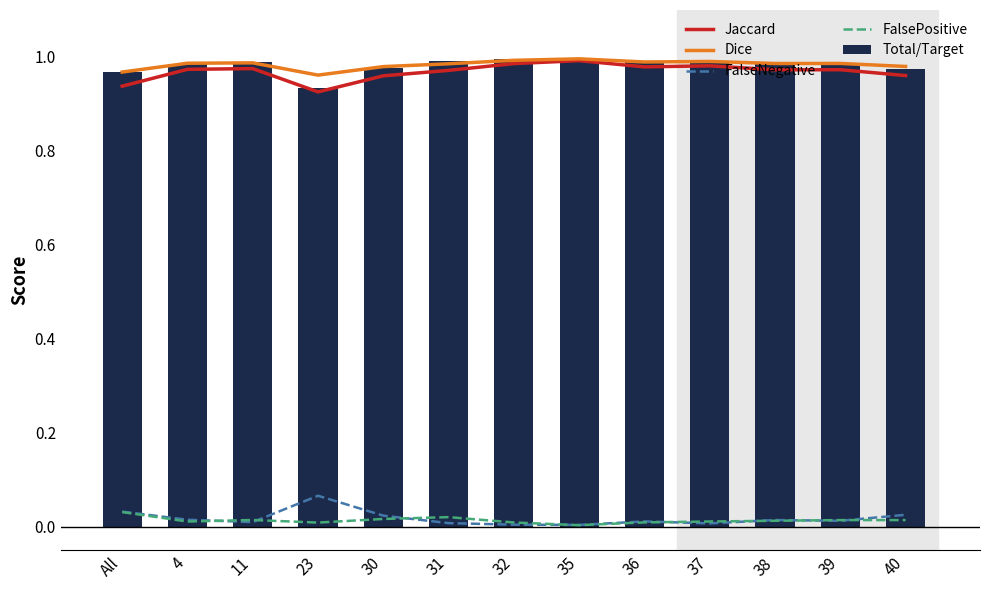

Which label corresponds to the smallest value in the chart?

35